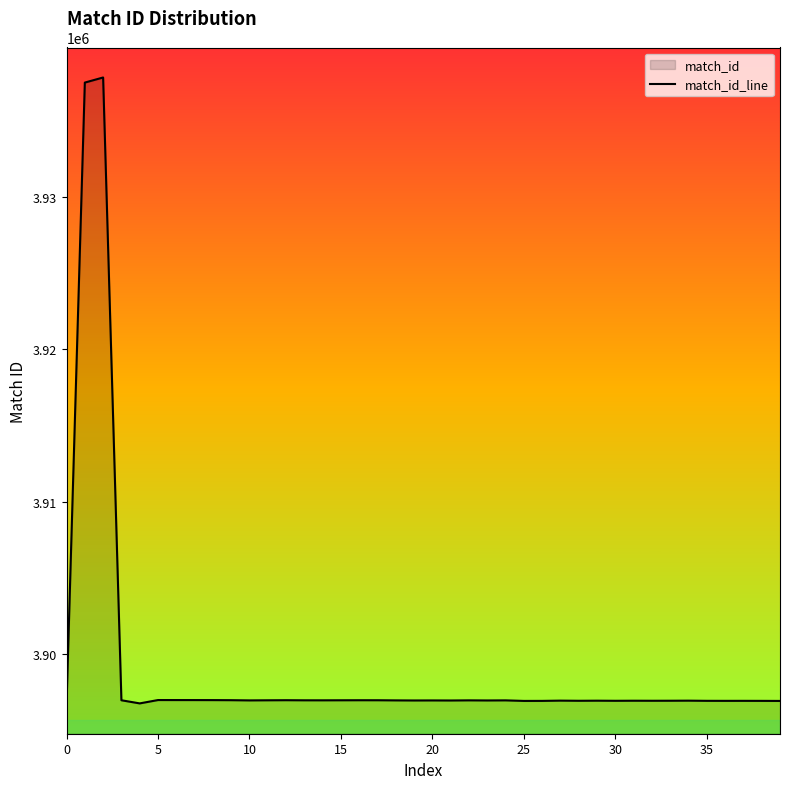

What is the minimum value shown in the chart?

3896699